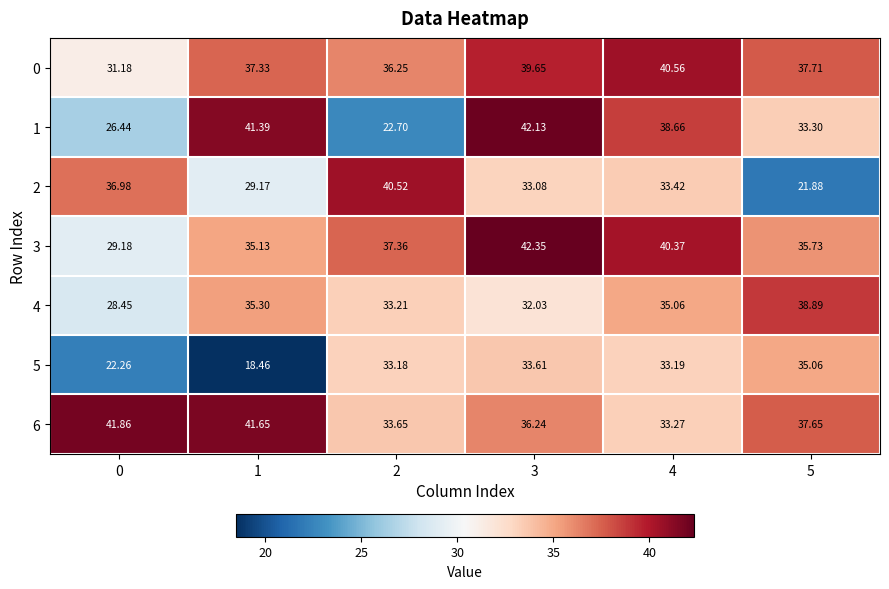

Is the value of 4 at 0 greater than the value of 2 at 0?

No